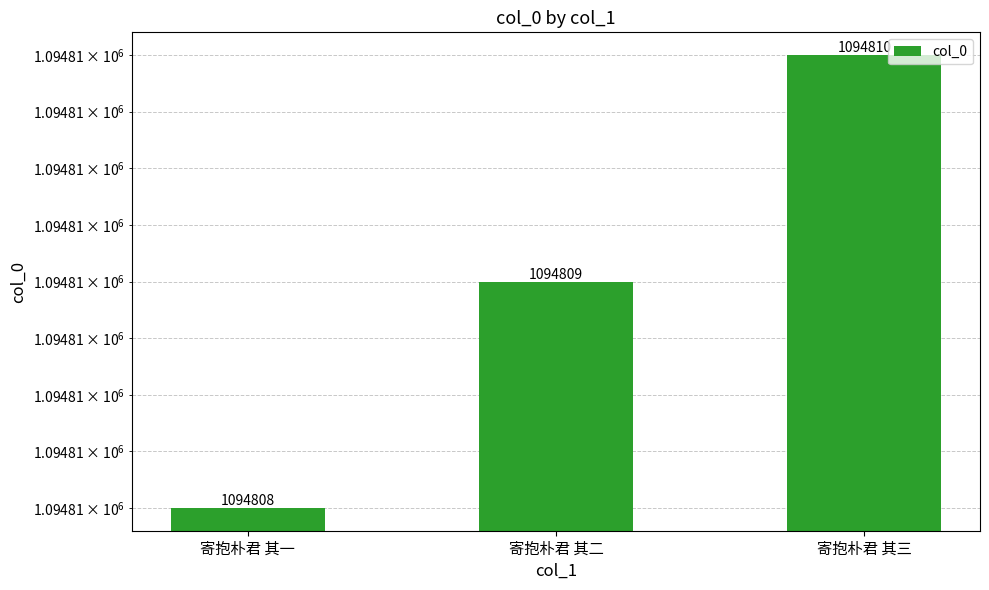

What is the sum of the values at 寄抱朴君 其一 and 寄抱朴君 其二?

2189617